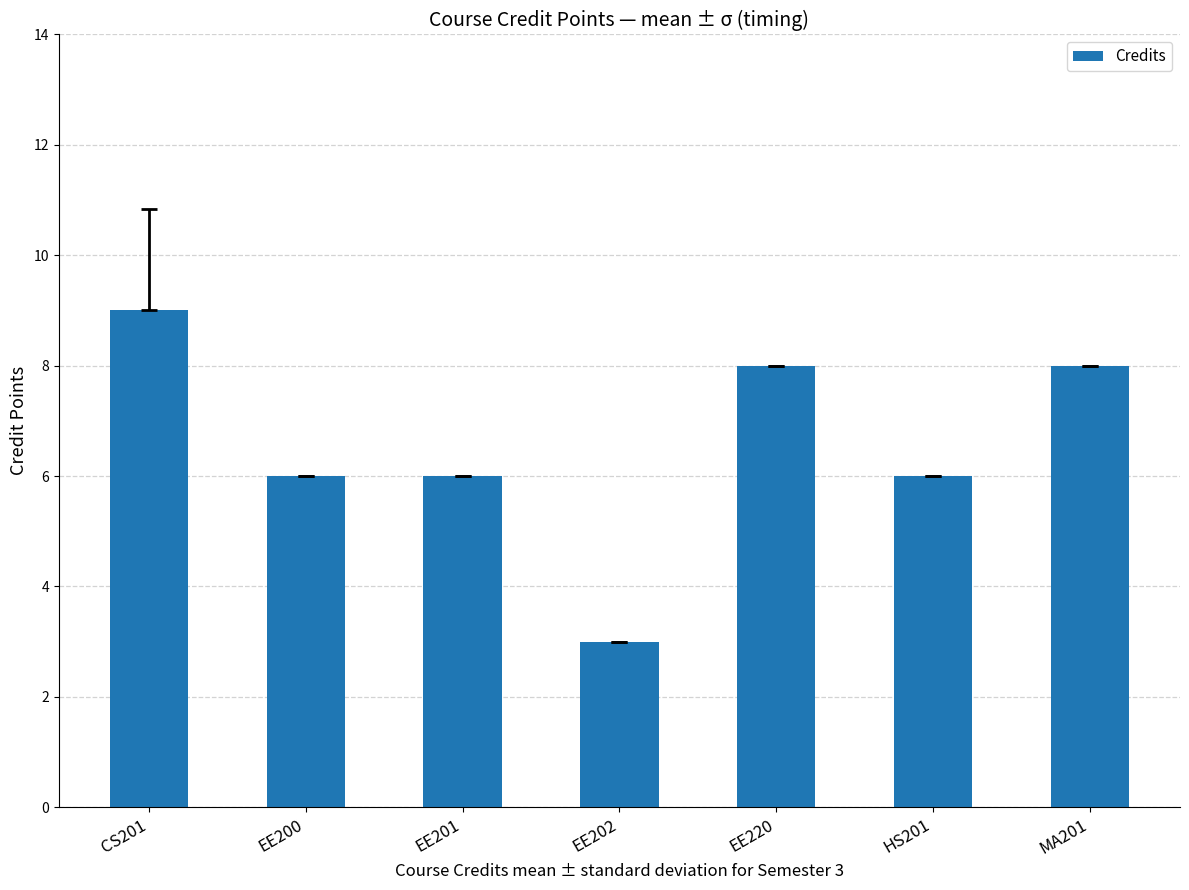

What is the maximum value shown in the chart?

9